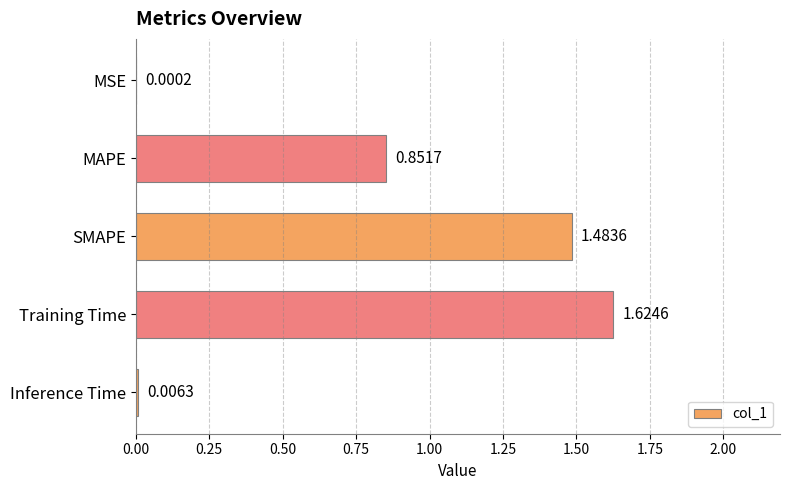

What is the change in value from MSE to MAPE?

+0.9